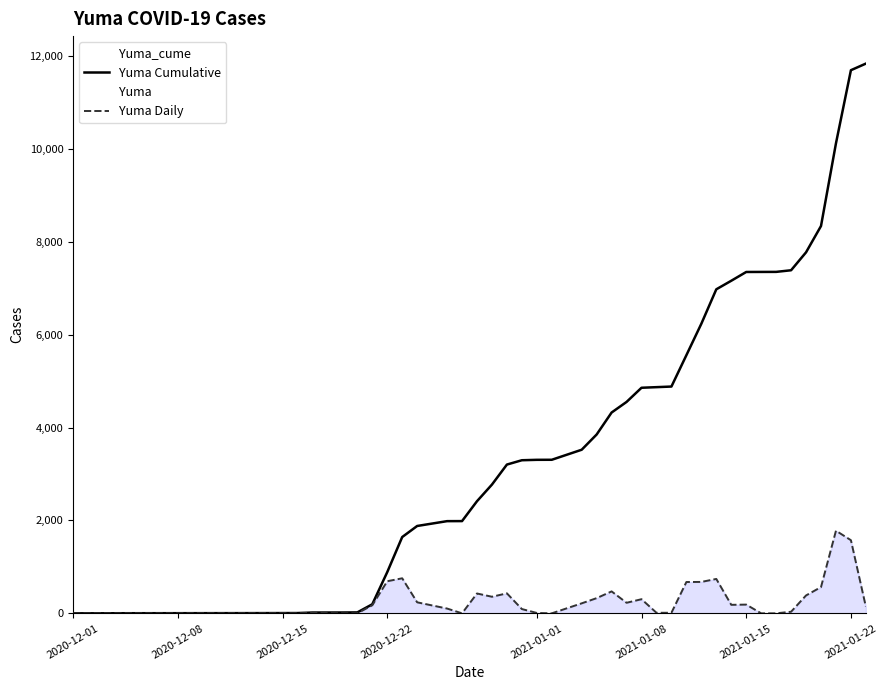

How many data points in Yuma Cumulative are less than 3522?

20